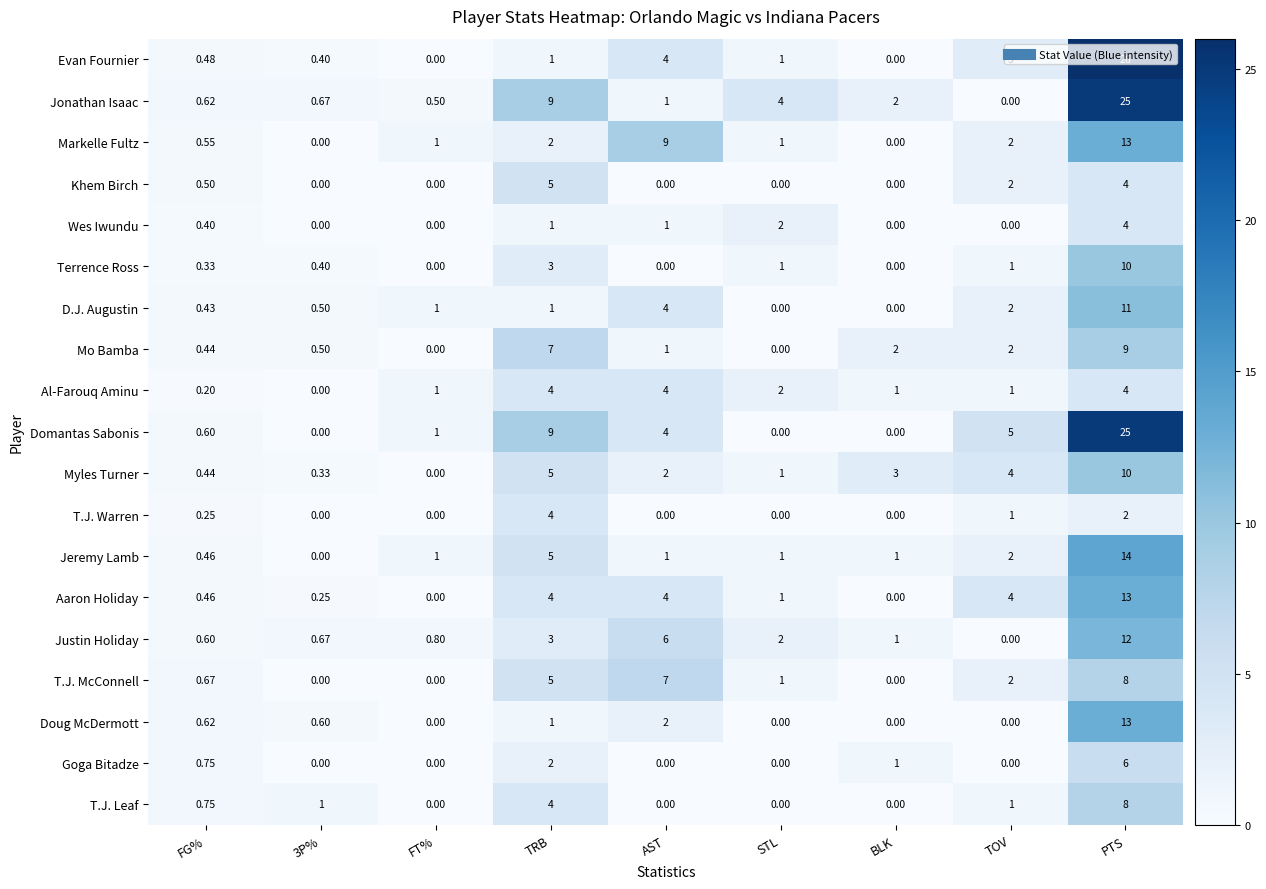

Where does the Justin Holiday series first go above 1?

TRB